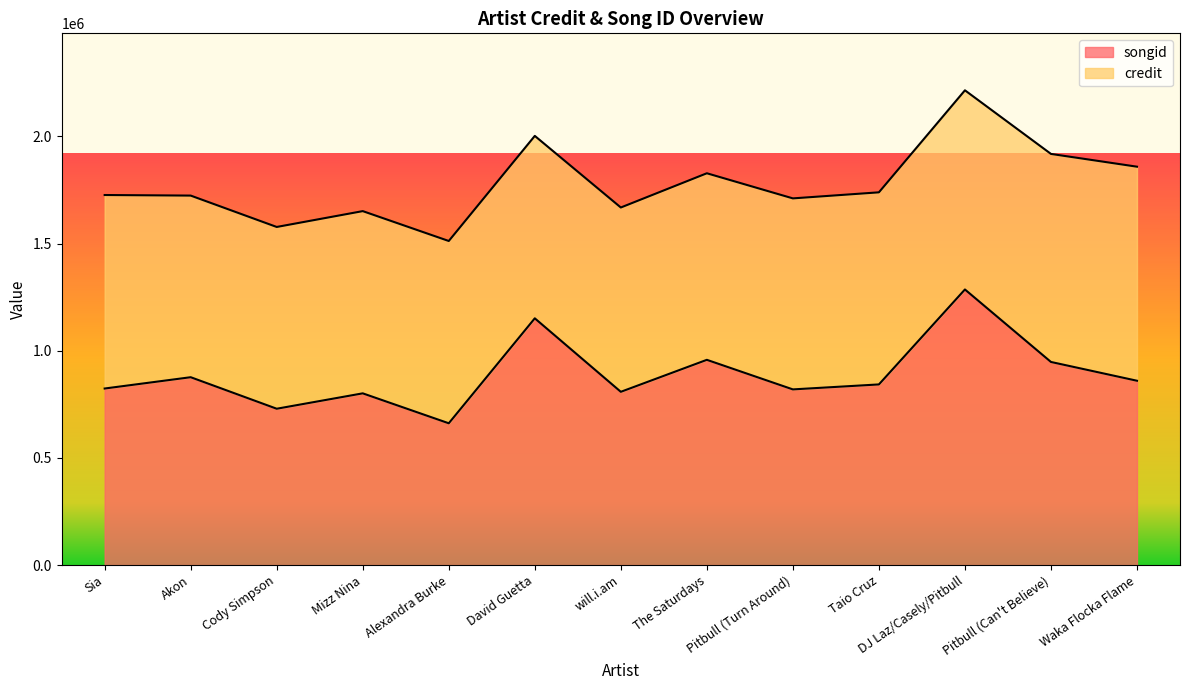

At which label does songid reach its peak?

DJ Laz/Casely/Pitbull